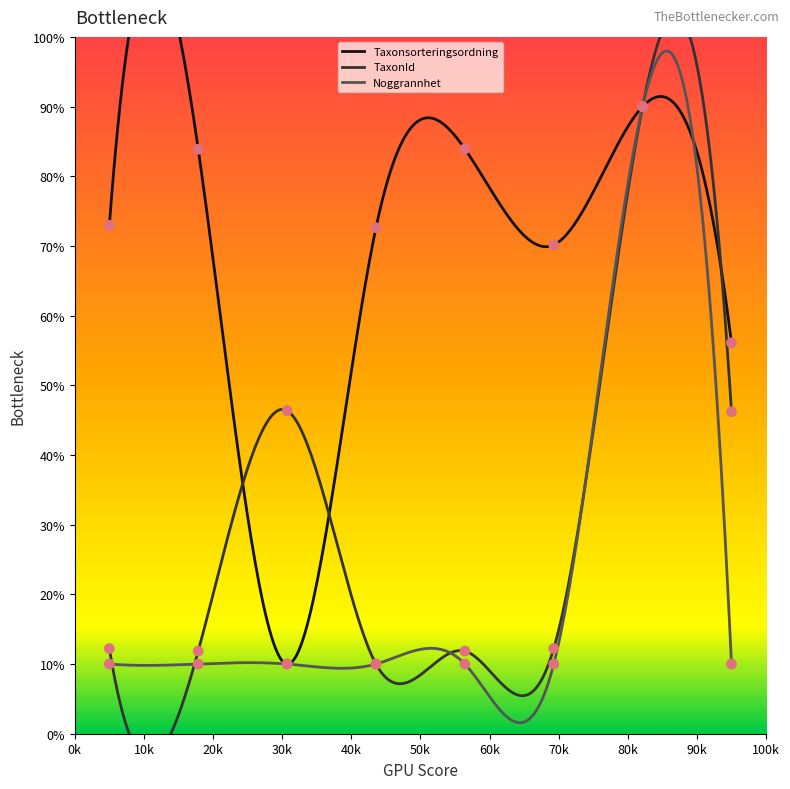

What are all the series names shown in the legend?

Taxonsorteringsordning, TaxonId, Noggrannhet